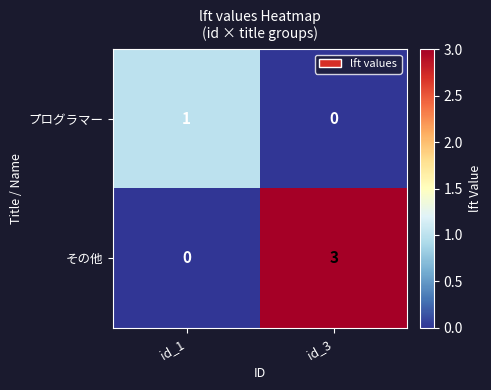

At which label does その他 reach its peak?

id_3